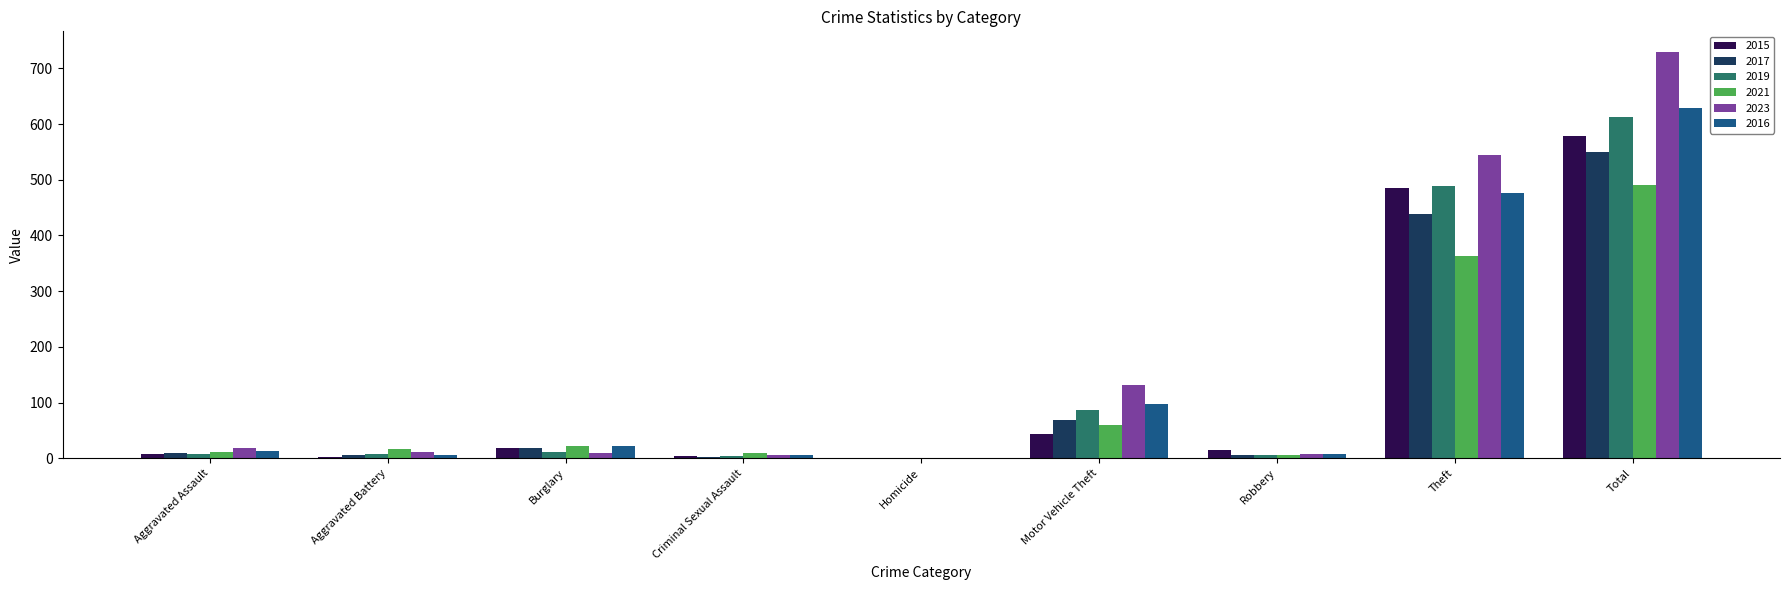

What is the greatest value displayed?

730